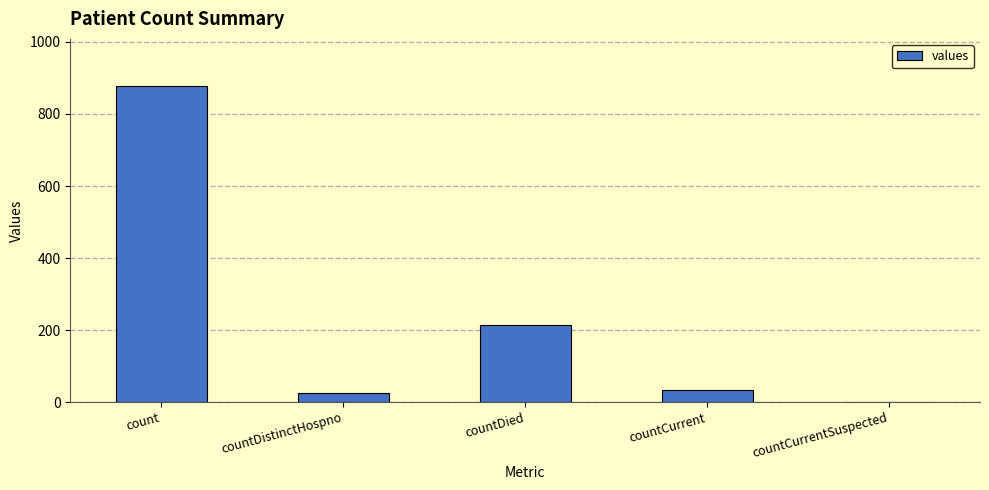

Which label corresponds to the largest value in the chart?

count